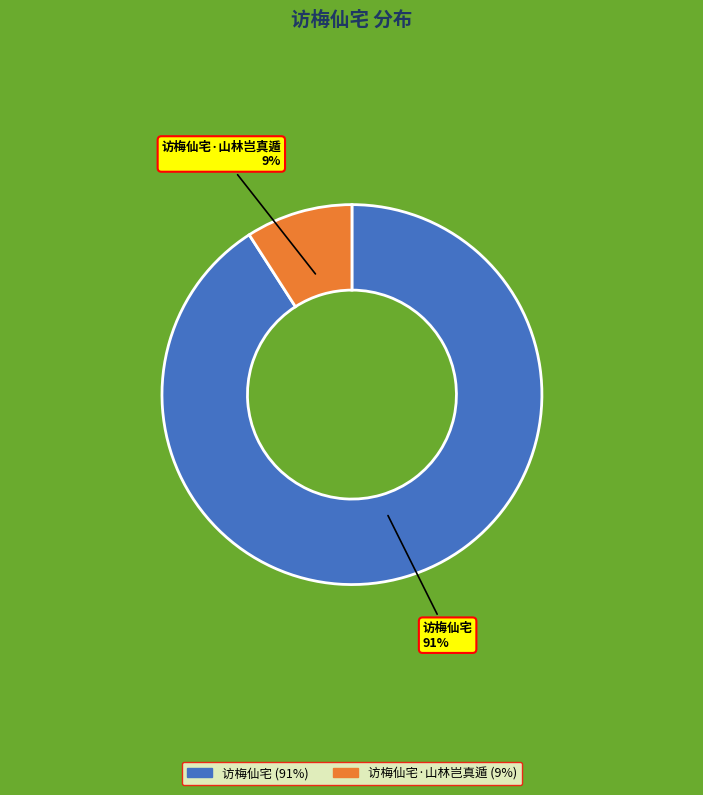

Which slice is the largest?

访梅仙宅